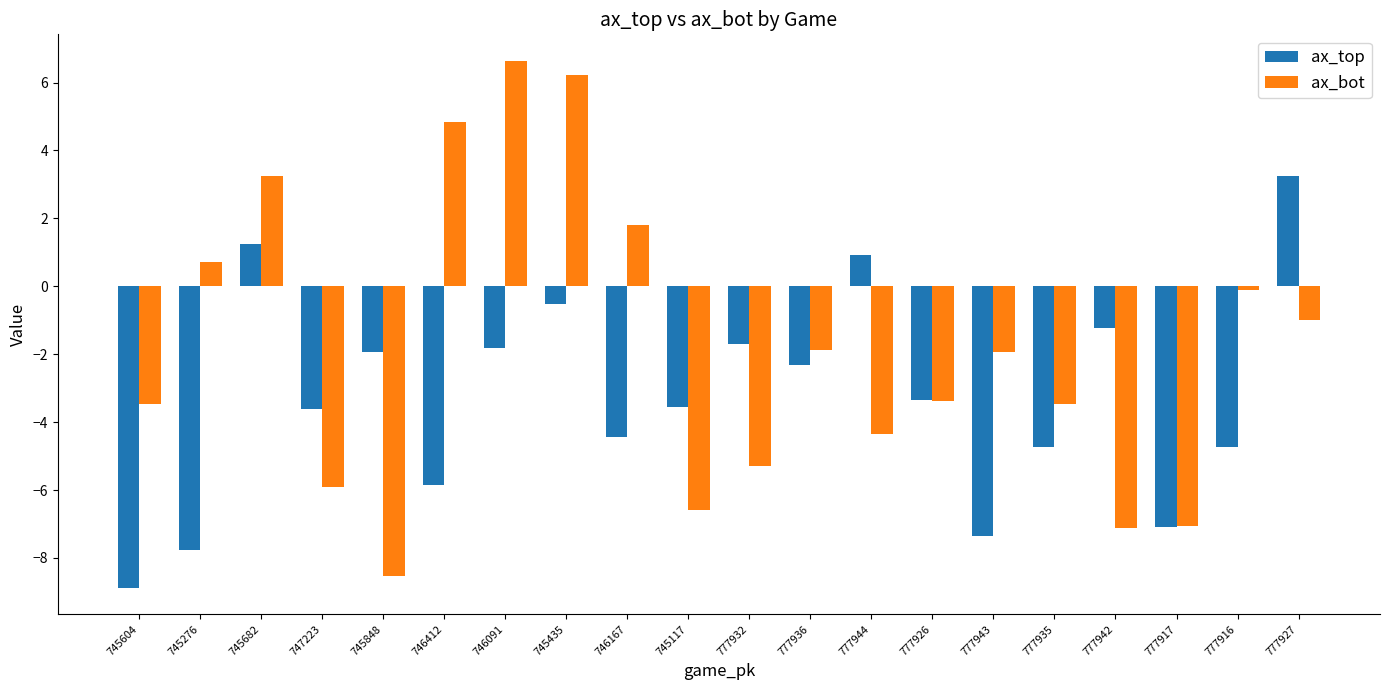

What is the spread (max minus min) of values at 745604?

5.4